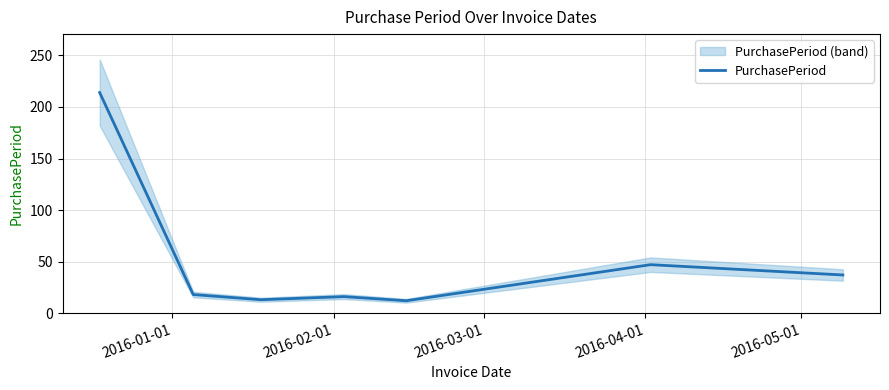

What is the highest value of the PurchasePeriod series?

214